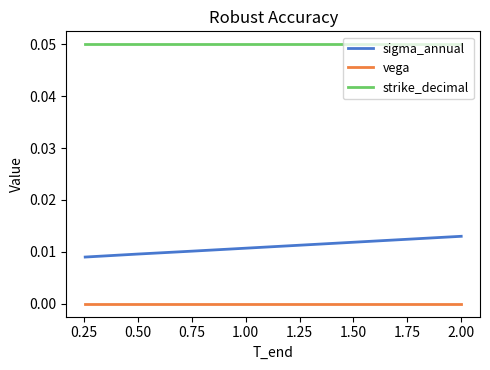

Which series has the largest total across all categories?

strike_decimal